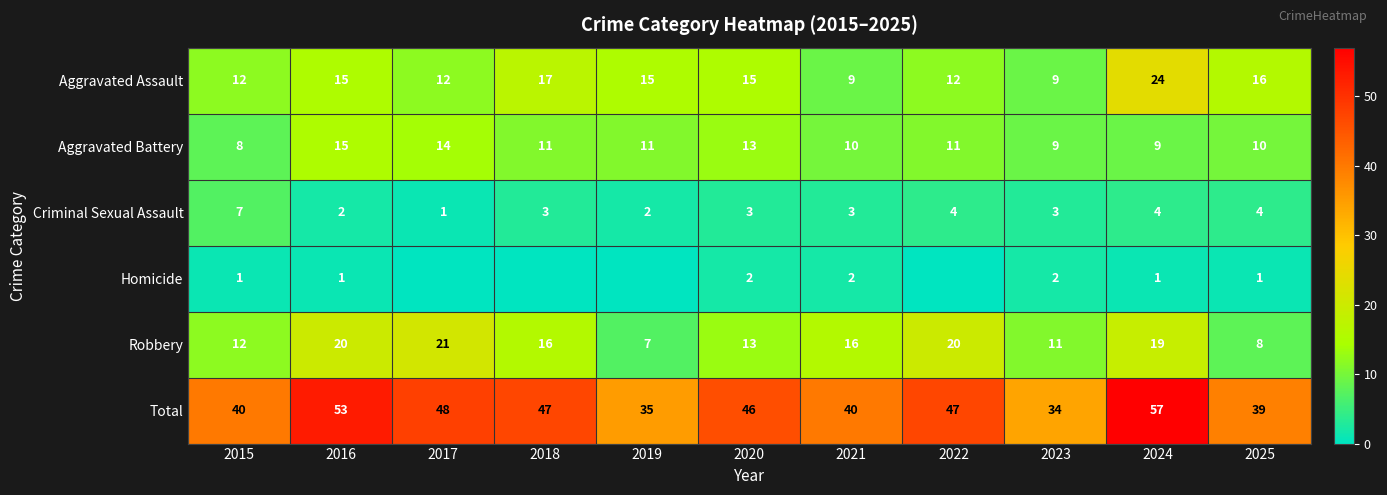

What value does the Total series have at 2020, to the nearest 5?

45